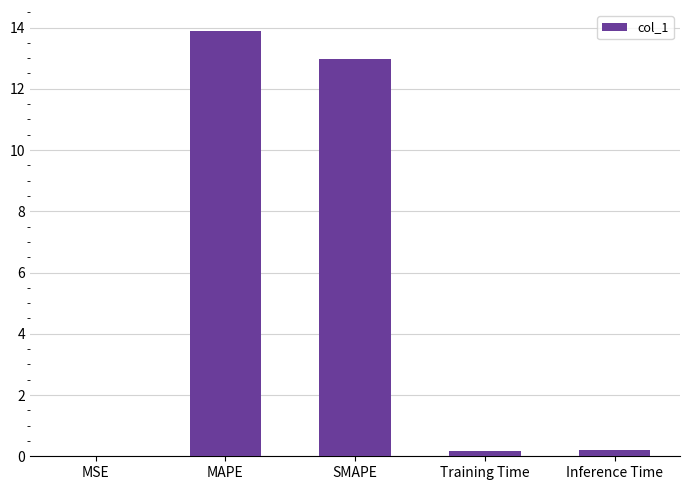

The value at MAPE is 13.9. True or false?

True